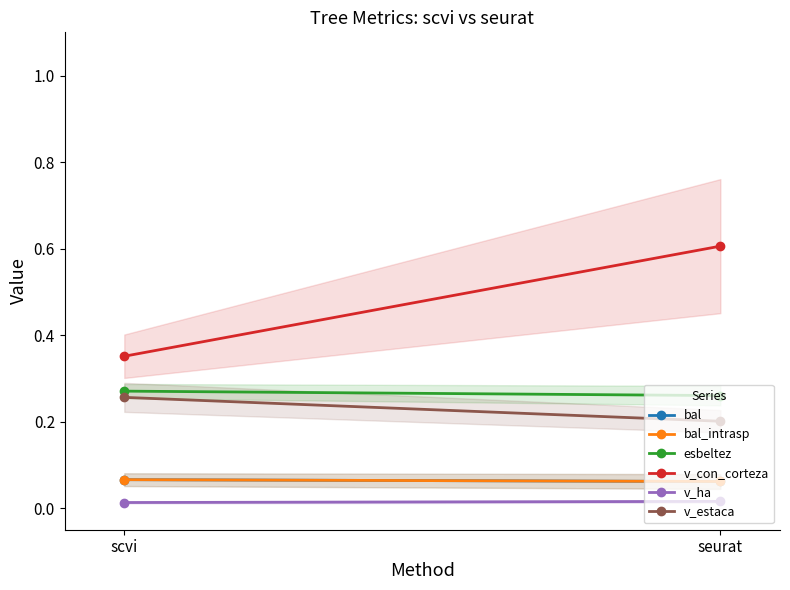

What is the value of the esbeltez point at the 2nd from the left?

0.3